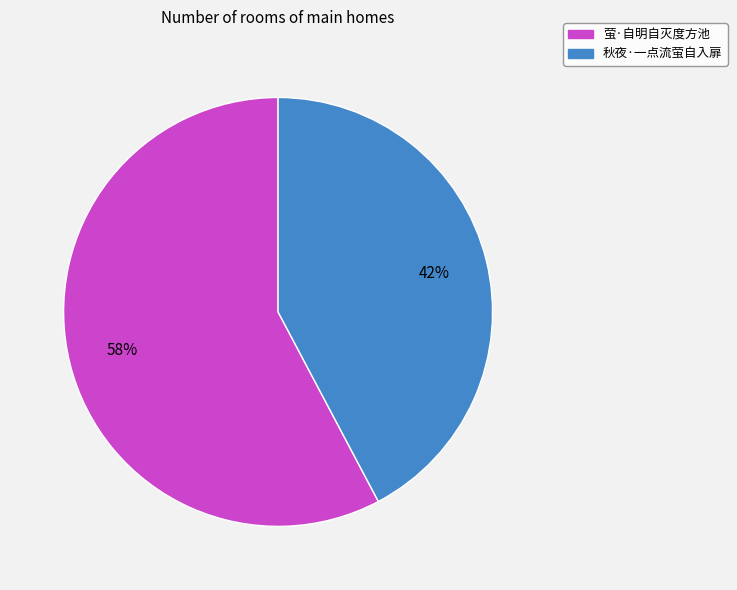

Is there any slice that represents more than half of the pie?

Yes